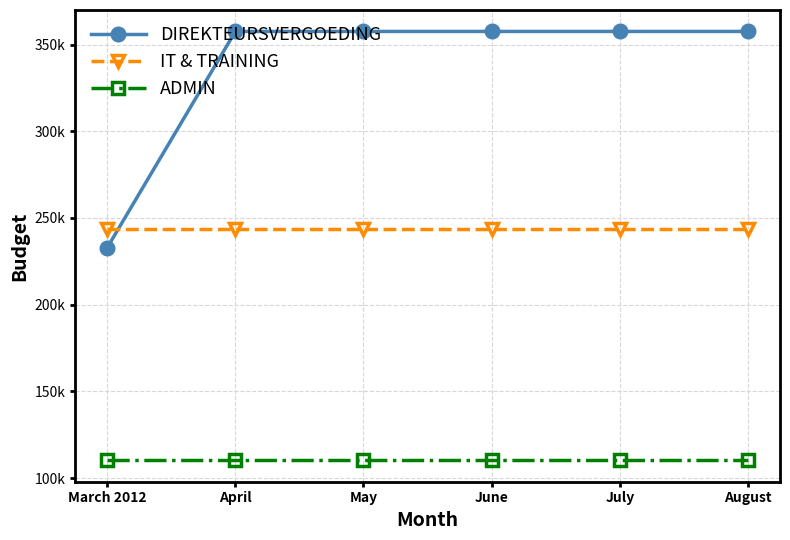

What are all the series names shown in the legend?

DIREKTEURSVERGOEDING, IT & TRAINING, ADMIN